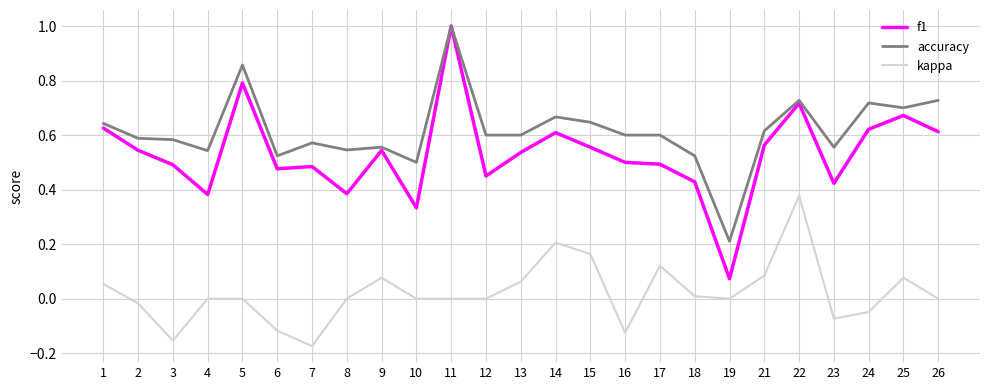

Which series has the widest spread of values?

f1